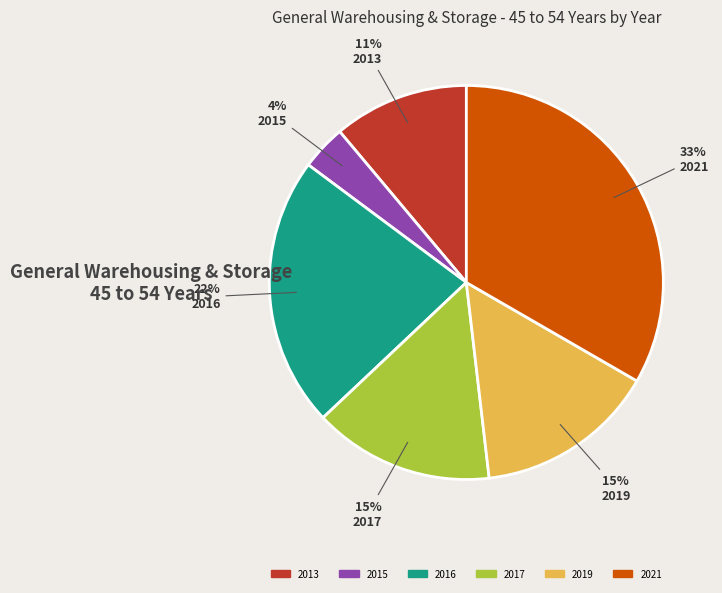

Does any single category account for the majority?

No